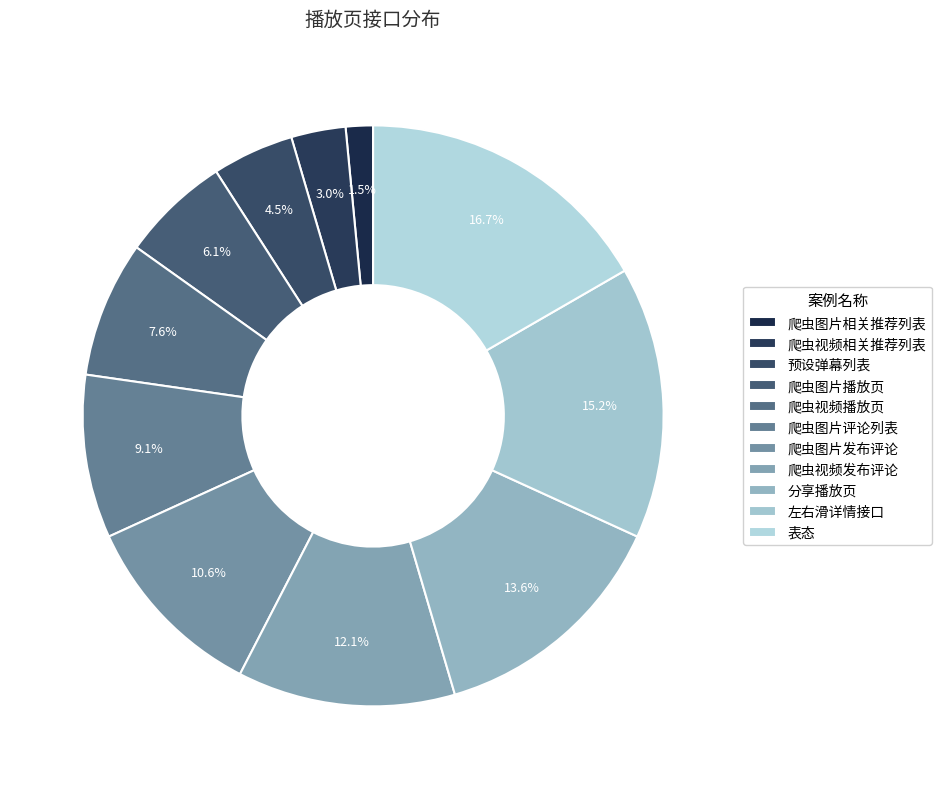

Approximately how many times larger is the value at 爬虫图片相关推荐列表 compared to 爬虫图片发布评论?

0.1